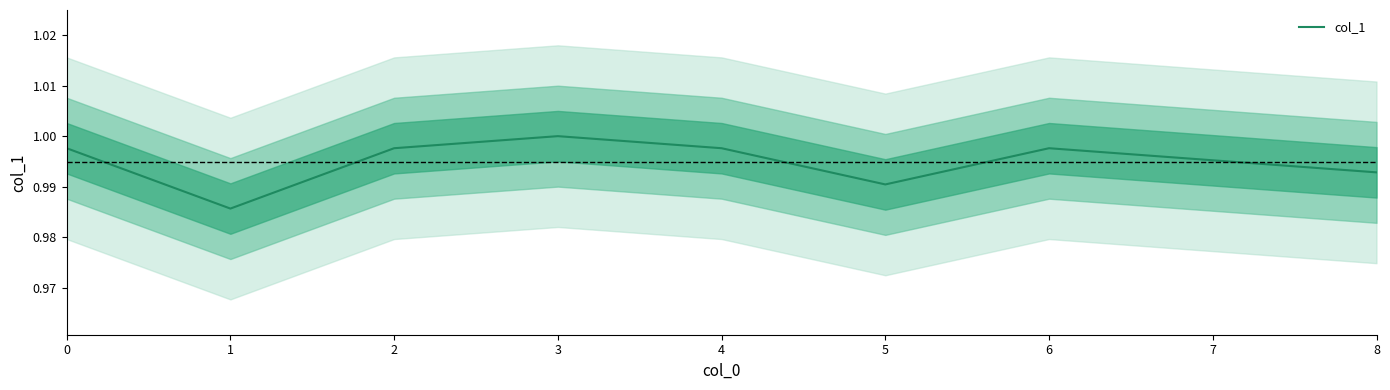

How many values are between 0 and 1?

9